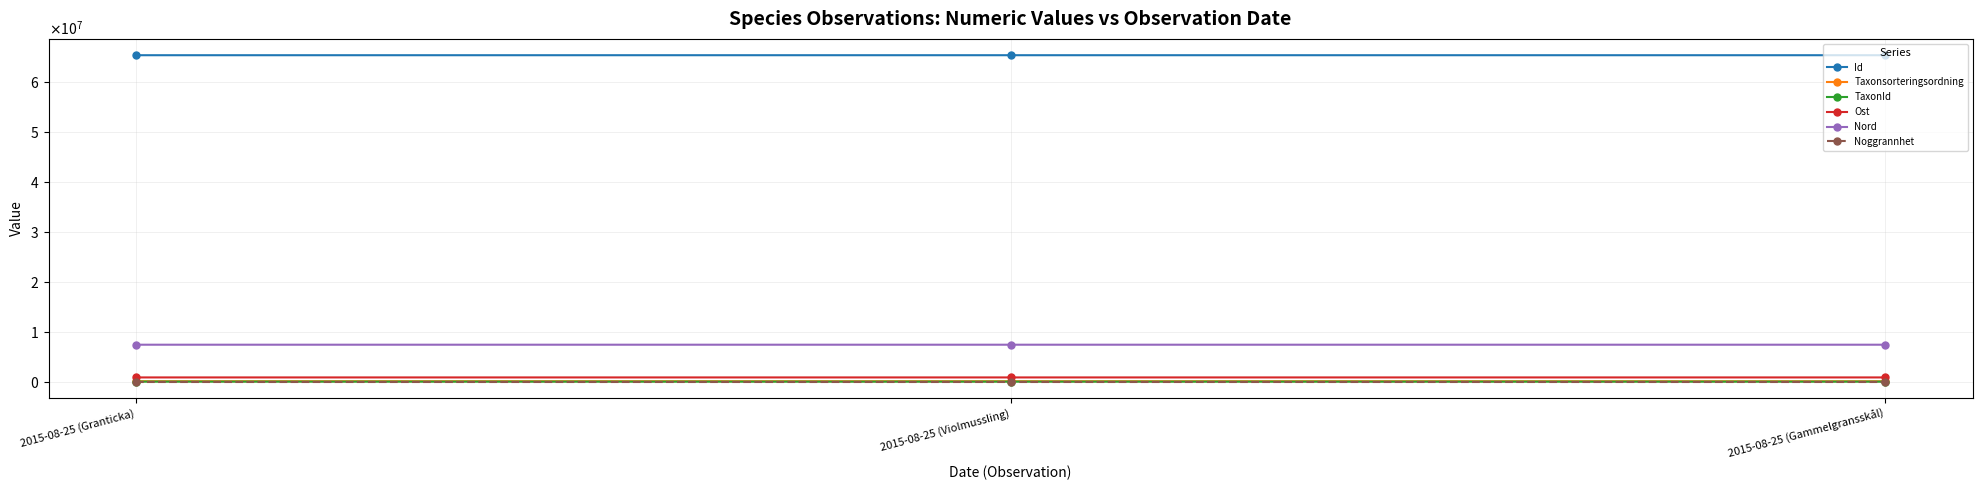

What value does the Taxonsorteringsordning series have at 2015-08-25 (Granticka)?

89410.0